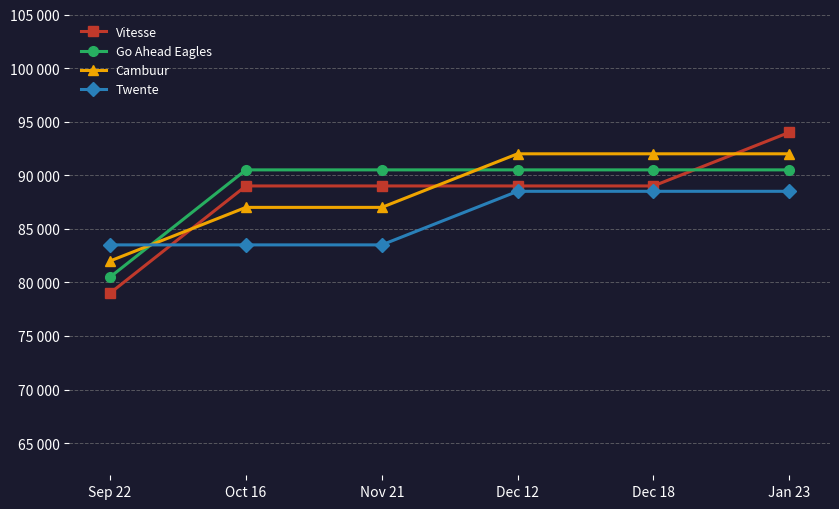

Reading right to left, what are all the values shown in this chart?

Vitesse: 94000	89000	89000	89000	89000	79000
Go Ahead Eagles: 90500	90500	90500	90500	90500	80500
Cambuur: 92000	92000	92000	87000	87000	82000
Twente: 88500	88500	88500	83500	83500	83500